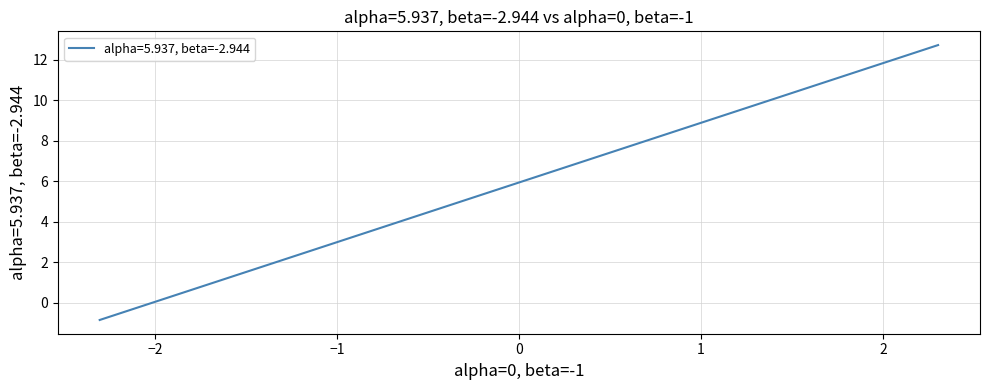

What is the difference between the maximum and minimum values?

13.6